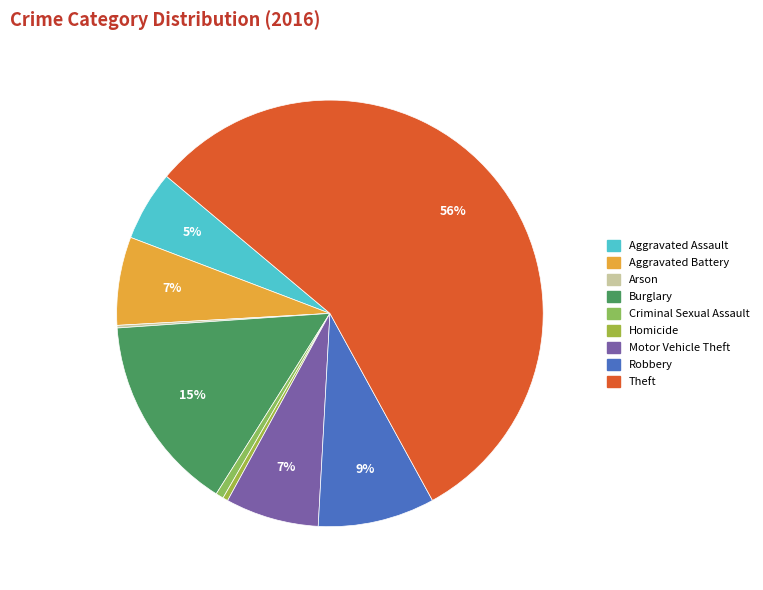

How many slices are in this pie chart?

9